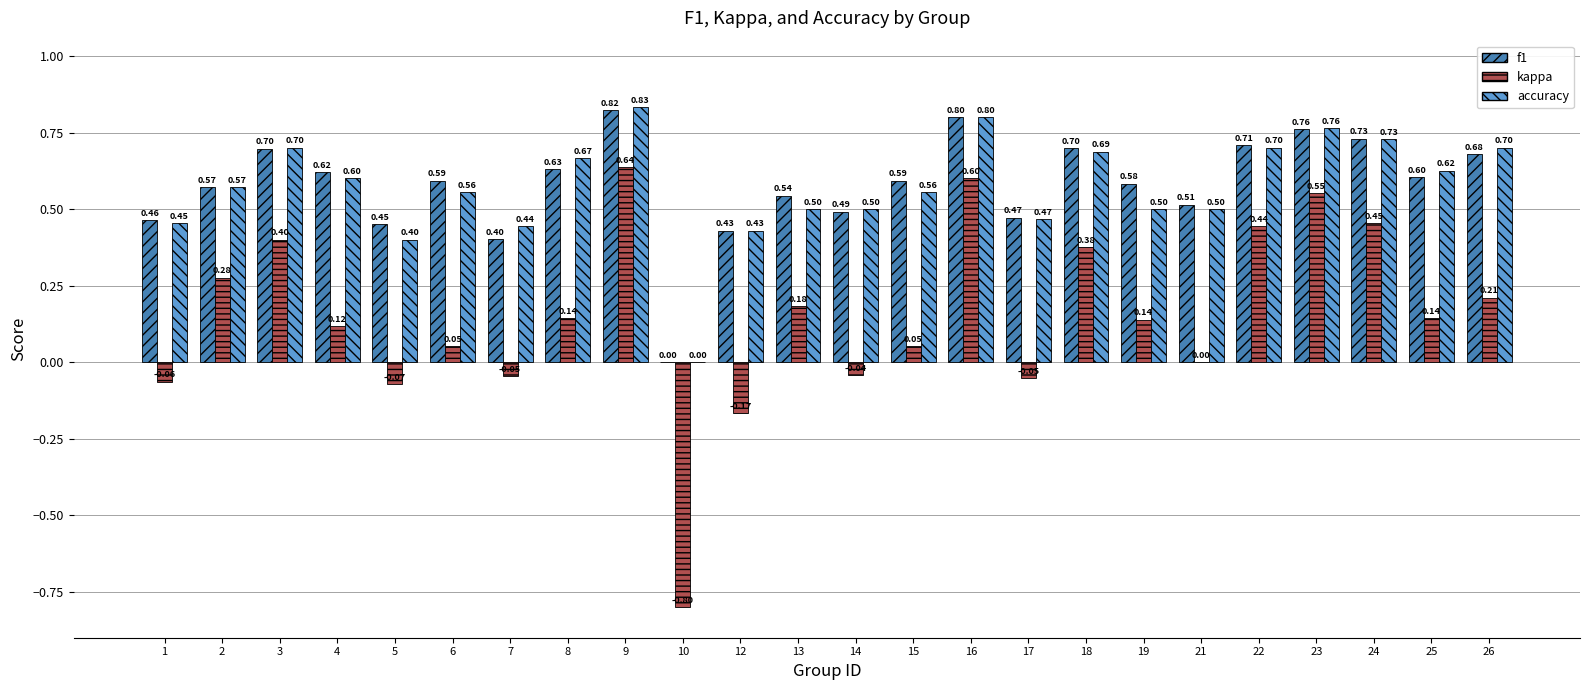

What is the greatest value displayed?

0.8